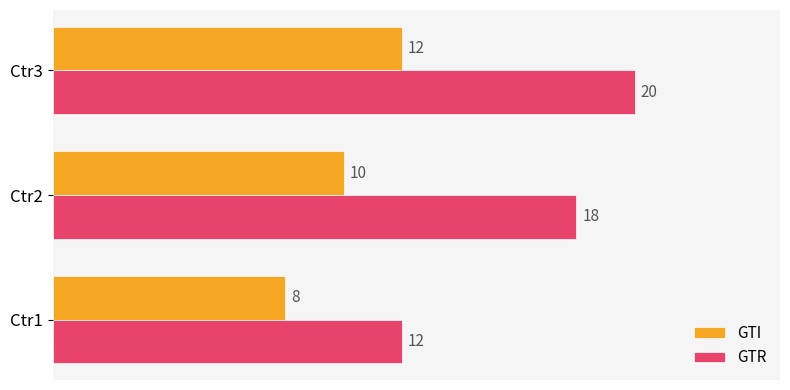

At how many categories does at least one series exceed 8?

3